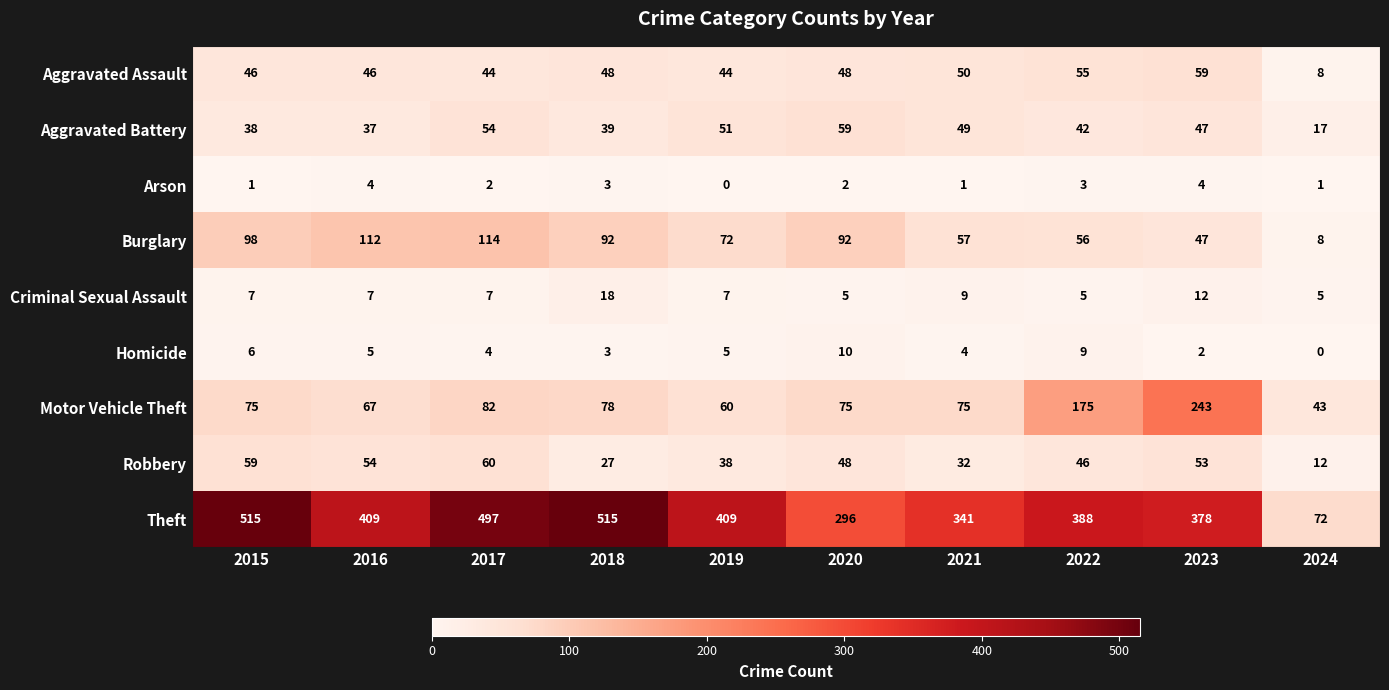

Where is Aggravated Battery nearest to the value 38?

2015